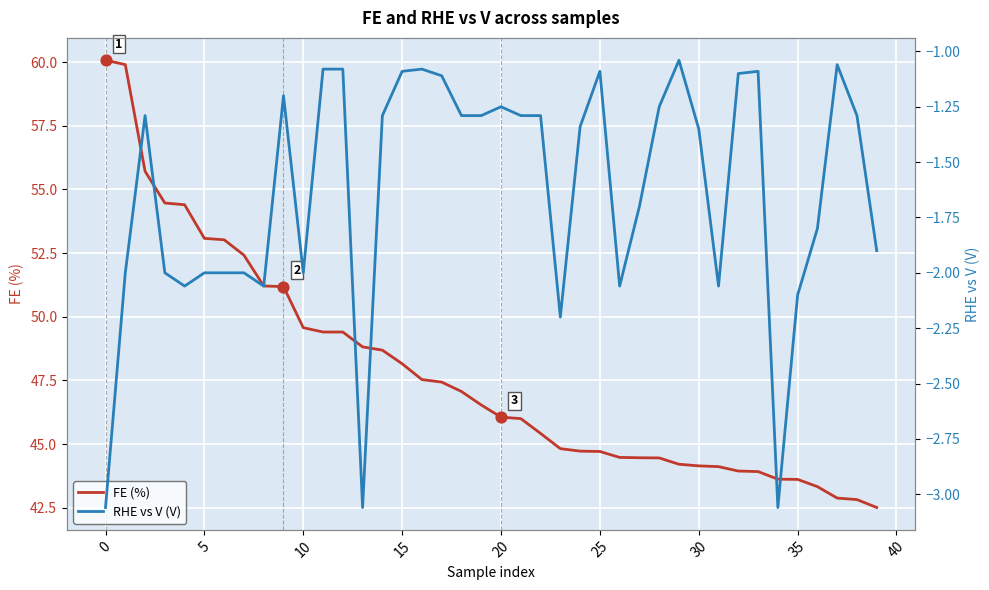

What is the total value across all series at 31?

42.1